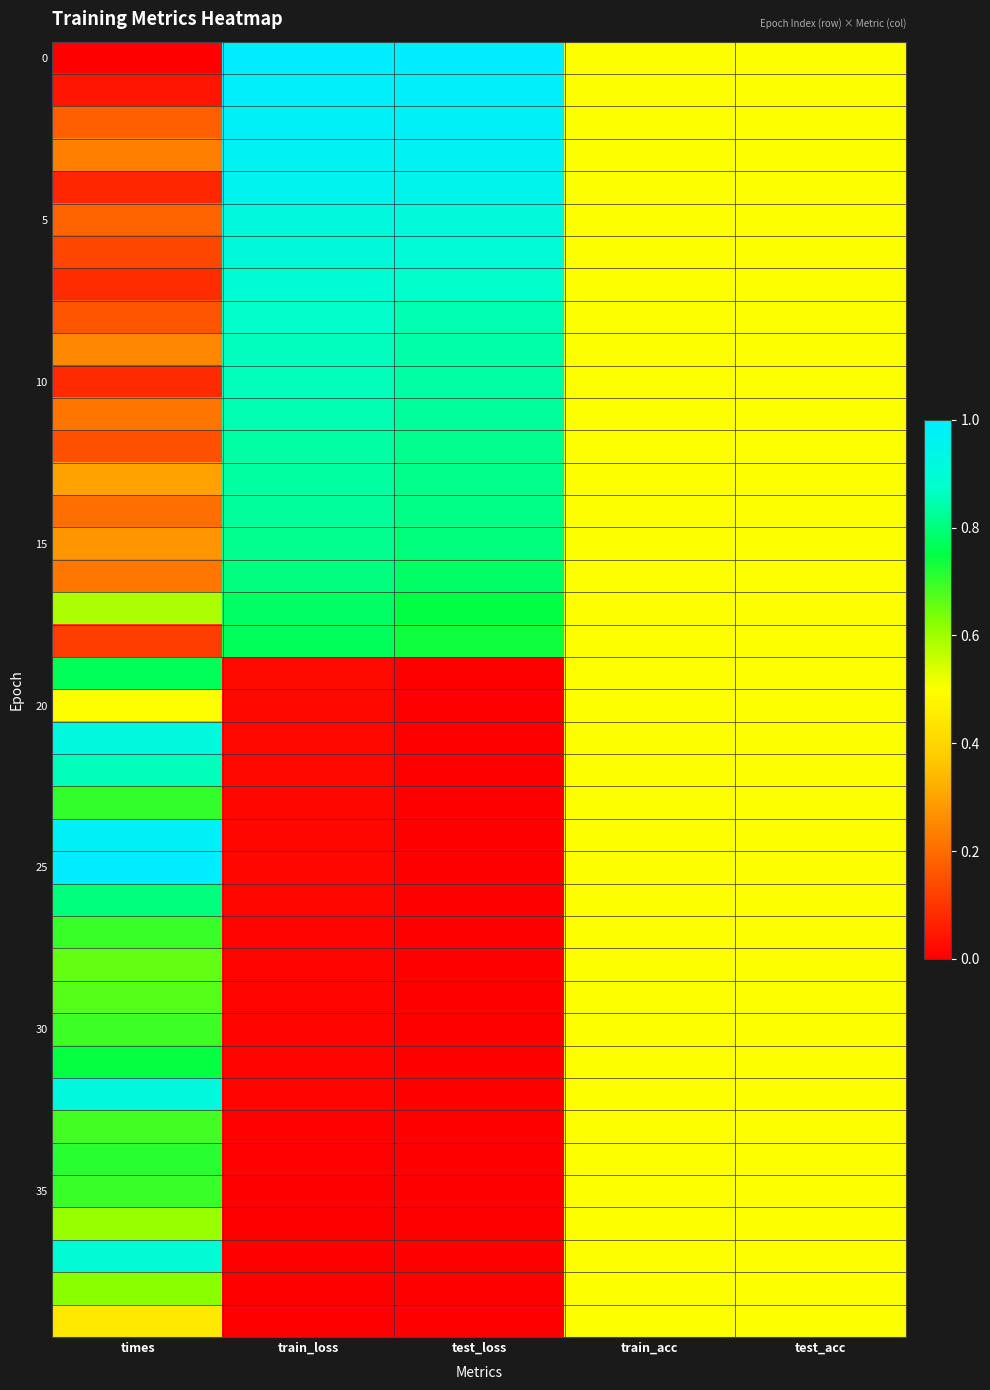

Between test_loss and times, which is larger?

test_loss